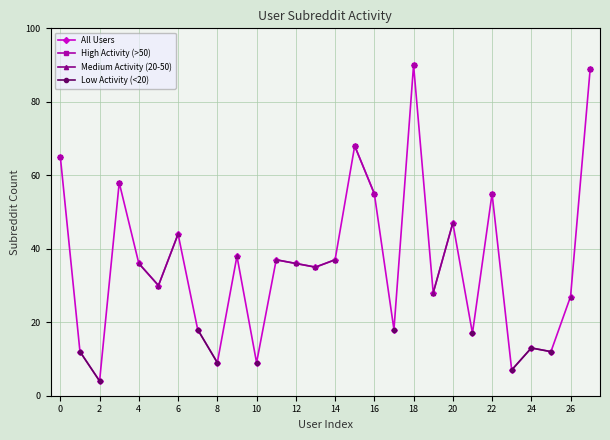

True or false: Medium Activity (20-50) and Low Activity (<20) cross at least once.

False